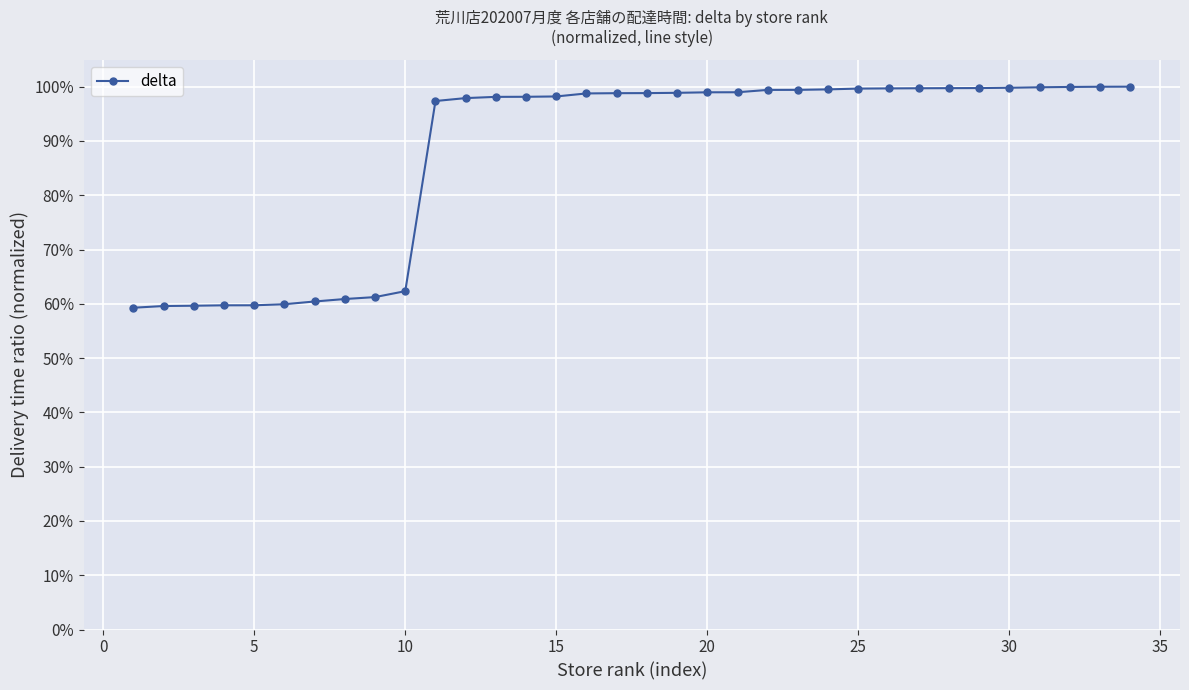

Does the chart have visible grid lines?

Yes